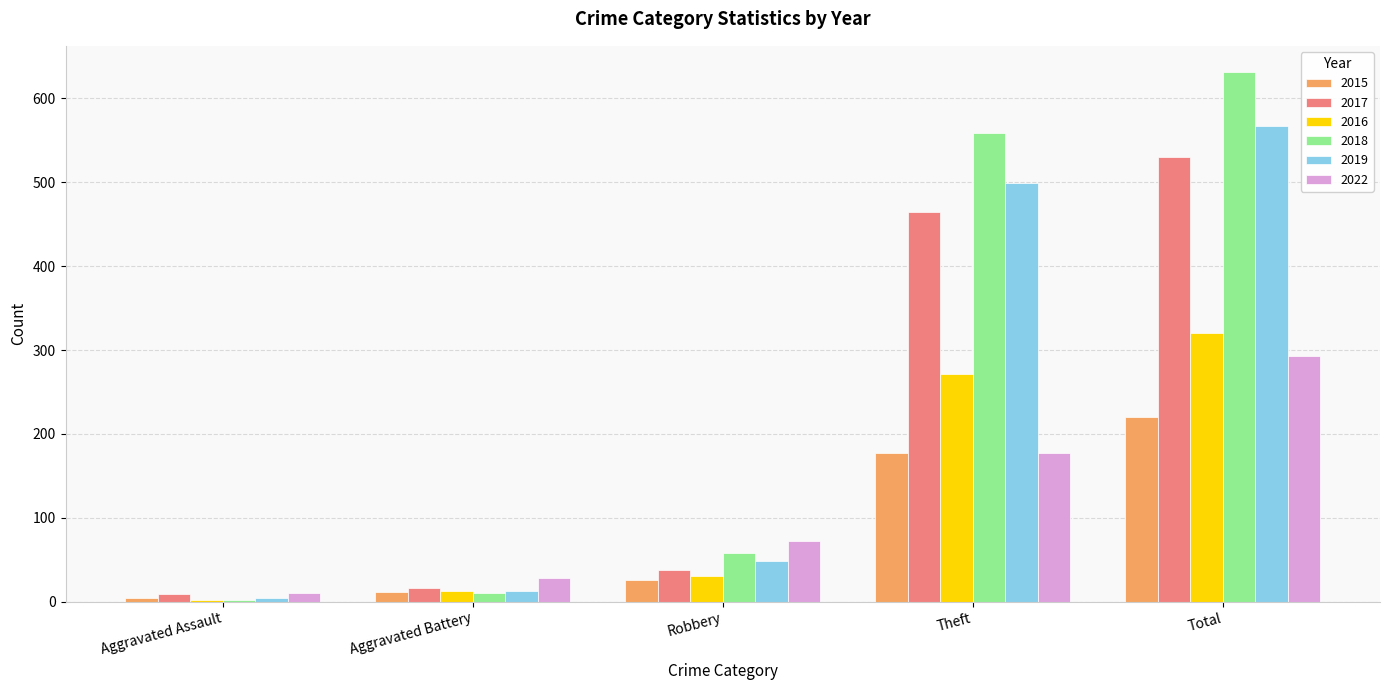

What is the value of the 2018 bar at the 1st from the left?

2